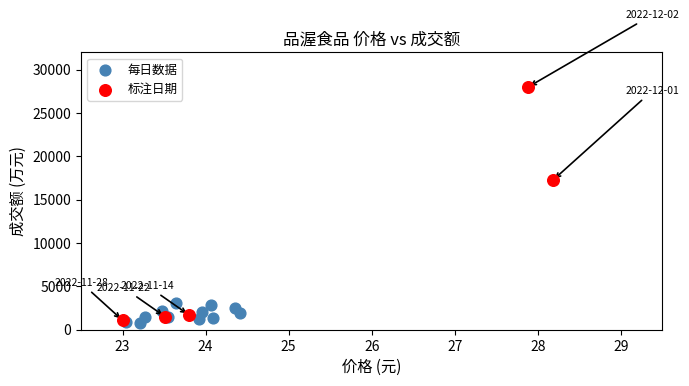

Which series has the widest spread of Y values?

标注日期